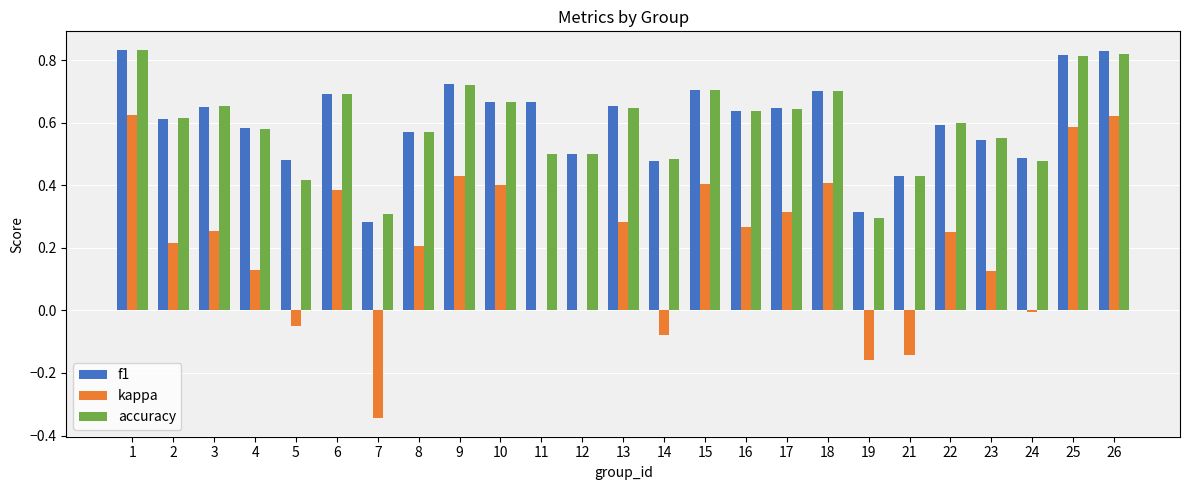

Is the value of accuracy at 4 greater than the value of f1 at 11?

No